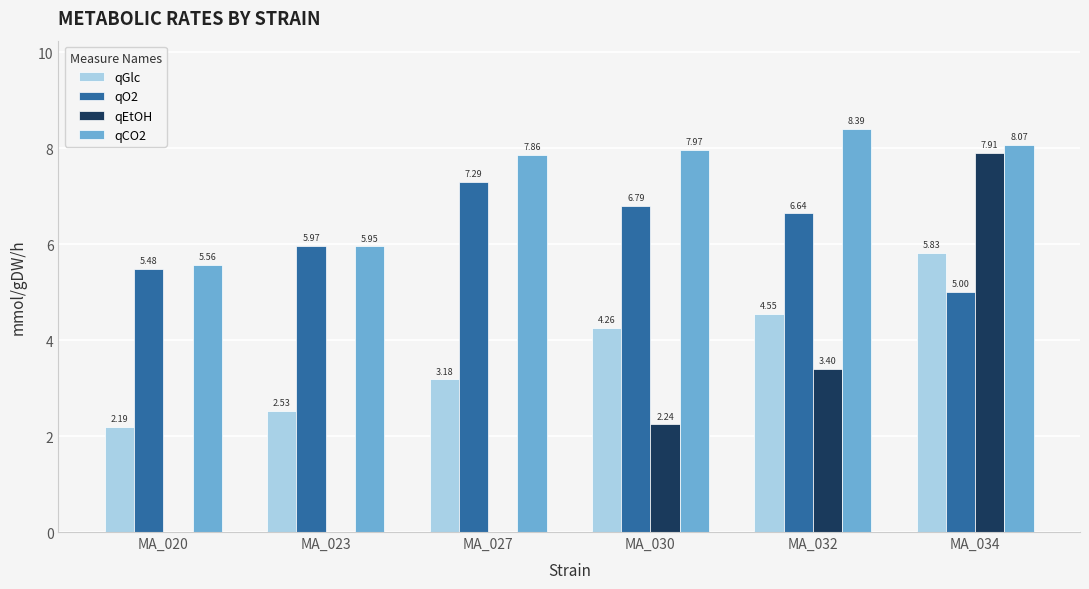

How many series are shown in this chart?

4